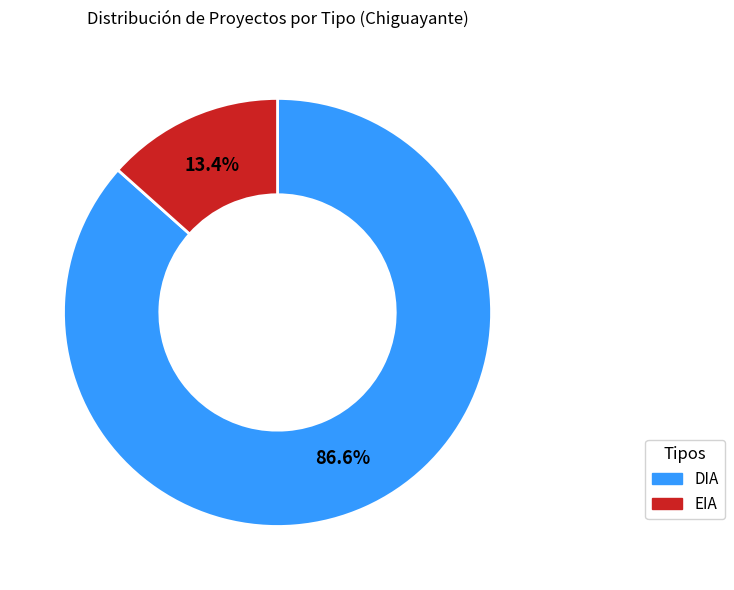

To the nearest percent, what is the average slice percentage?

50%